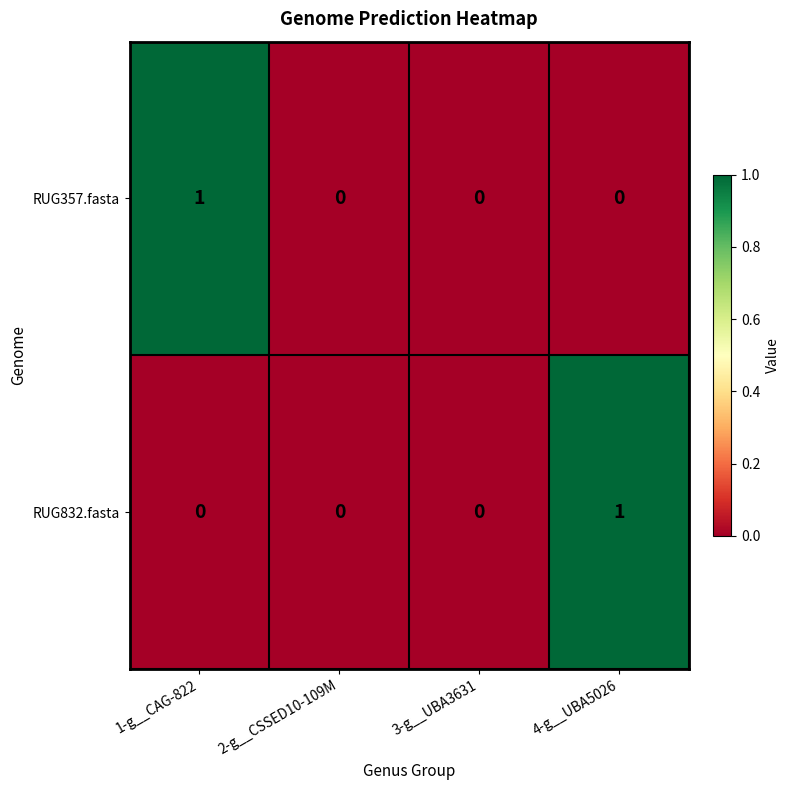

Count the number of categories in the chart.

4